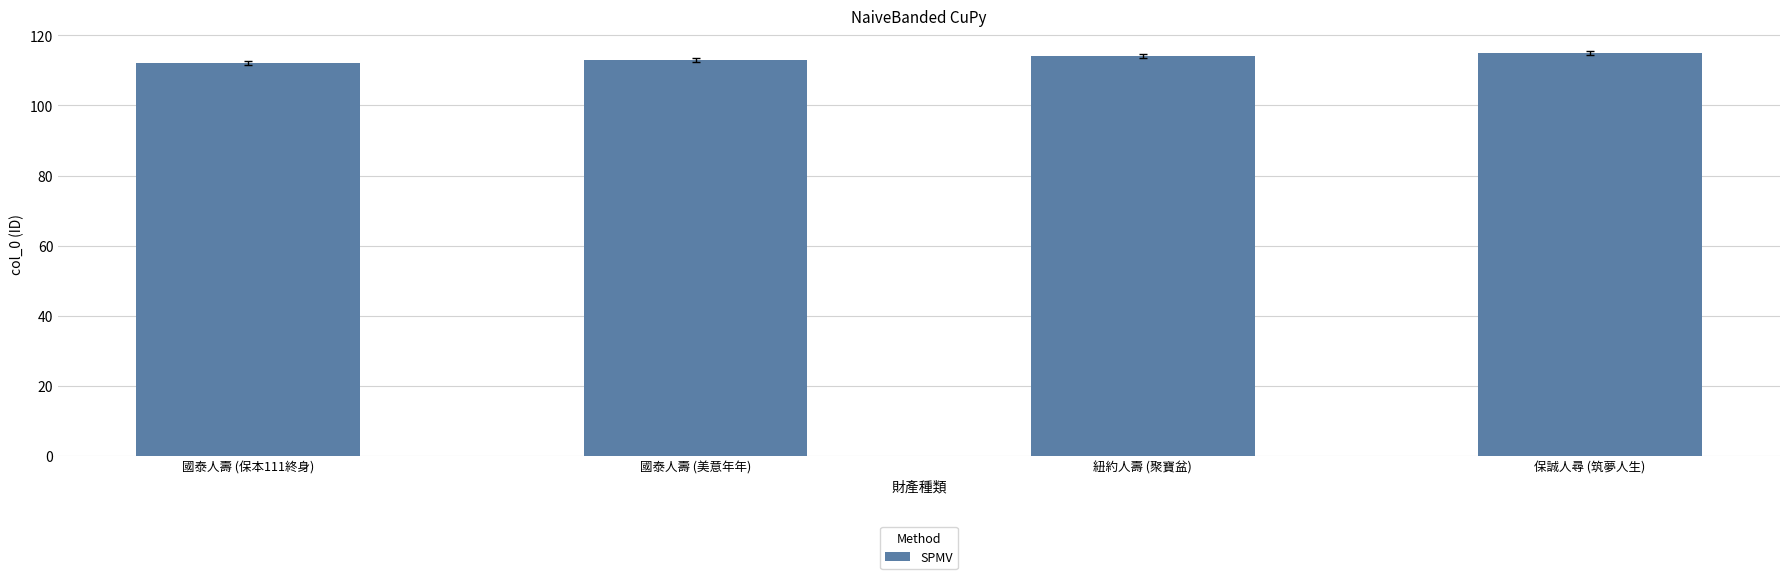

What position from the left is 保誠人尋 (筑夢人生)?

4